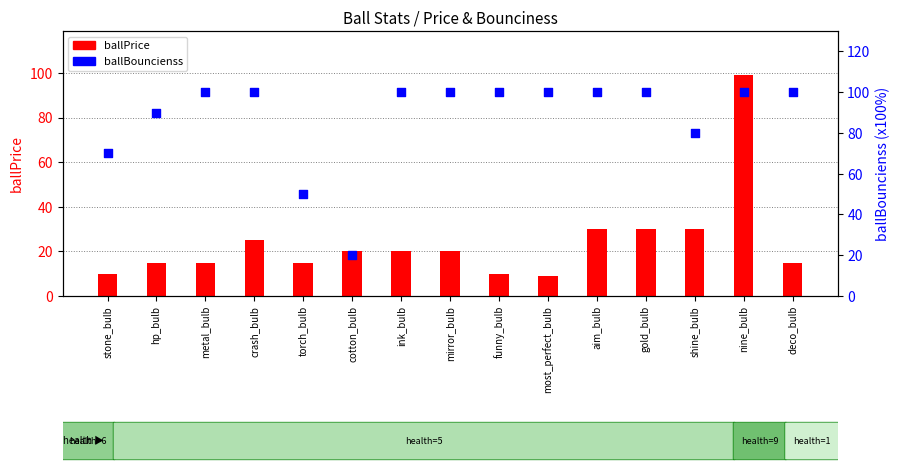

Which has a higher value, crash_bulb or cotton_bulb?

crash_bulb